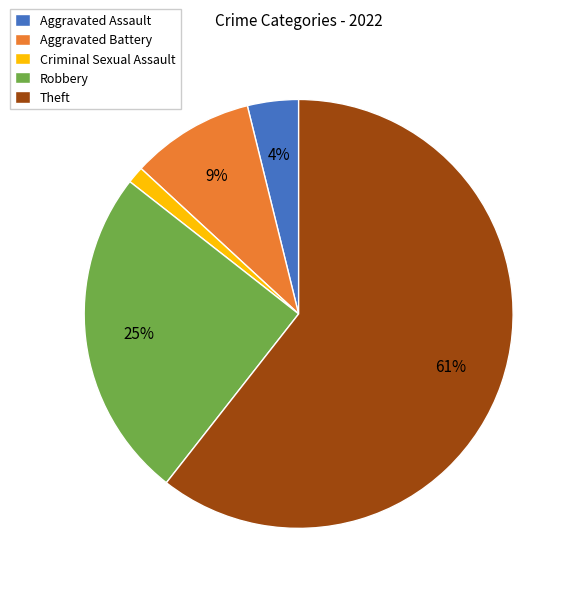

Which has a higher value, Criminal Sexual Assault or Aggravated Battery?

Aggravated Battery